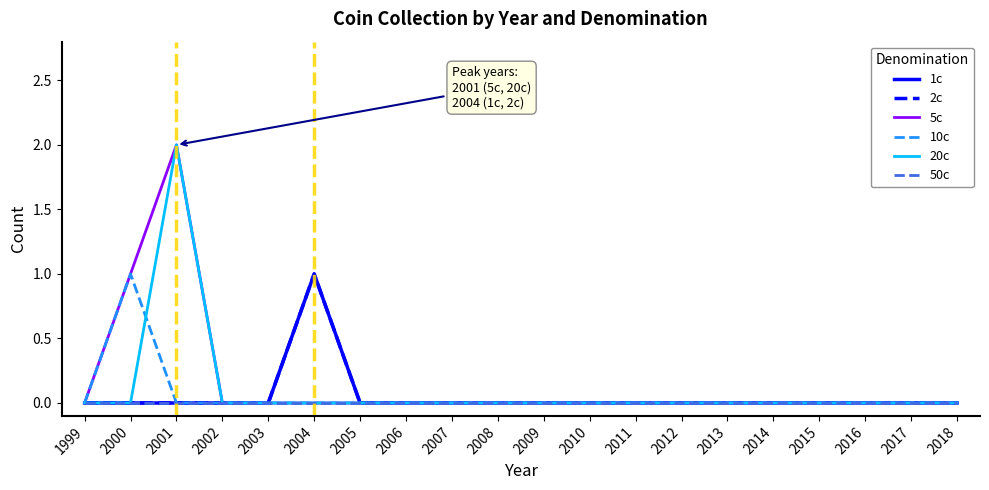

Is this an area chart (filled region under the line)?

No